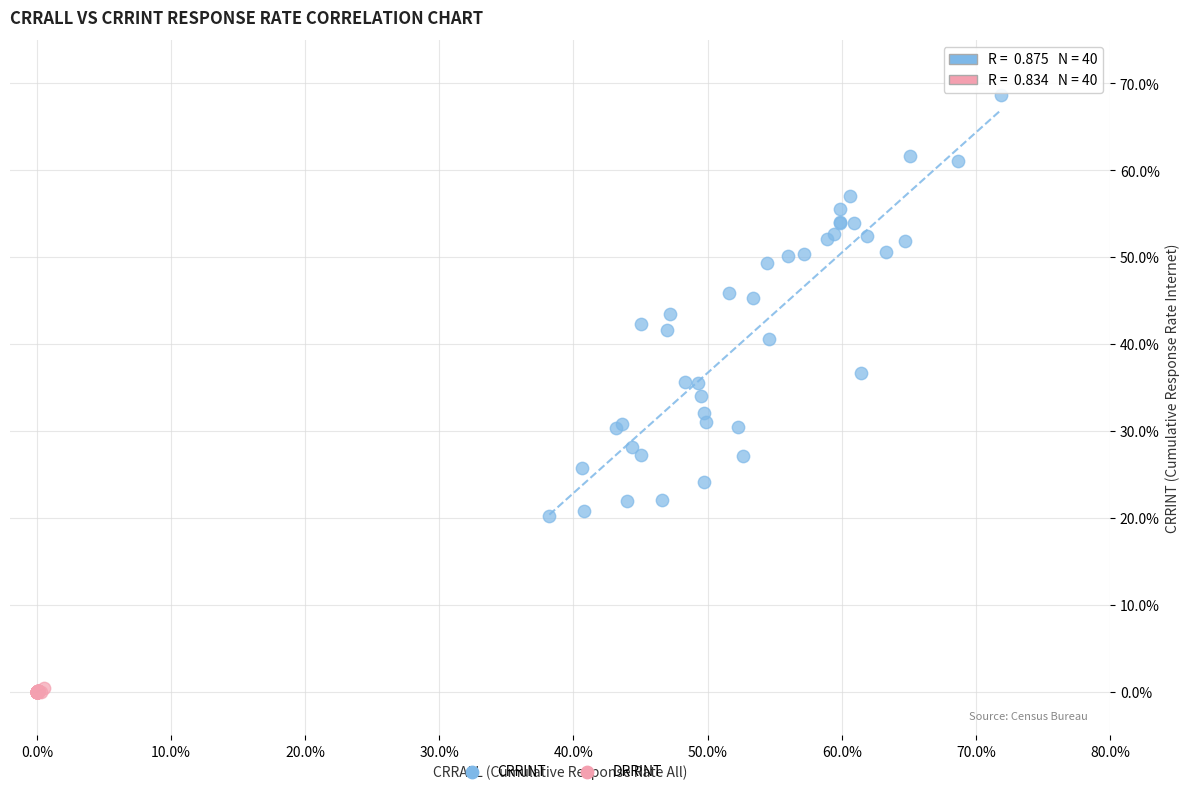

Which series reaches the minimum Y coordinate?

DRRINT